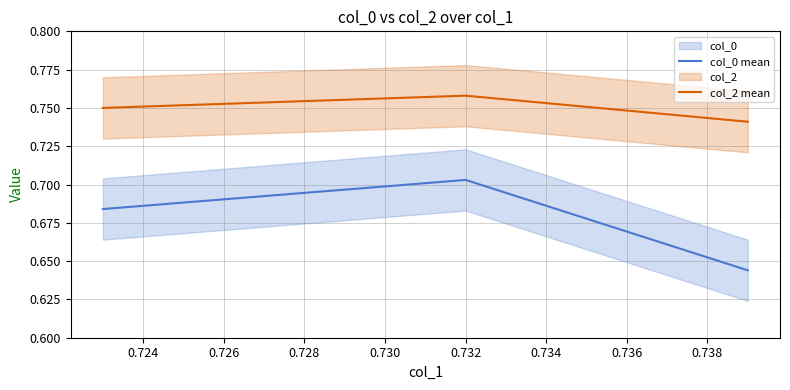

The col_0 mean series shows 0.2 at 0.726. True or false?

False